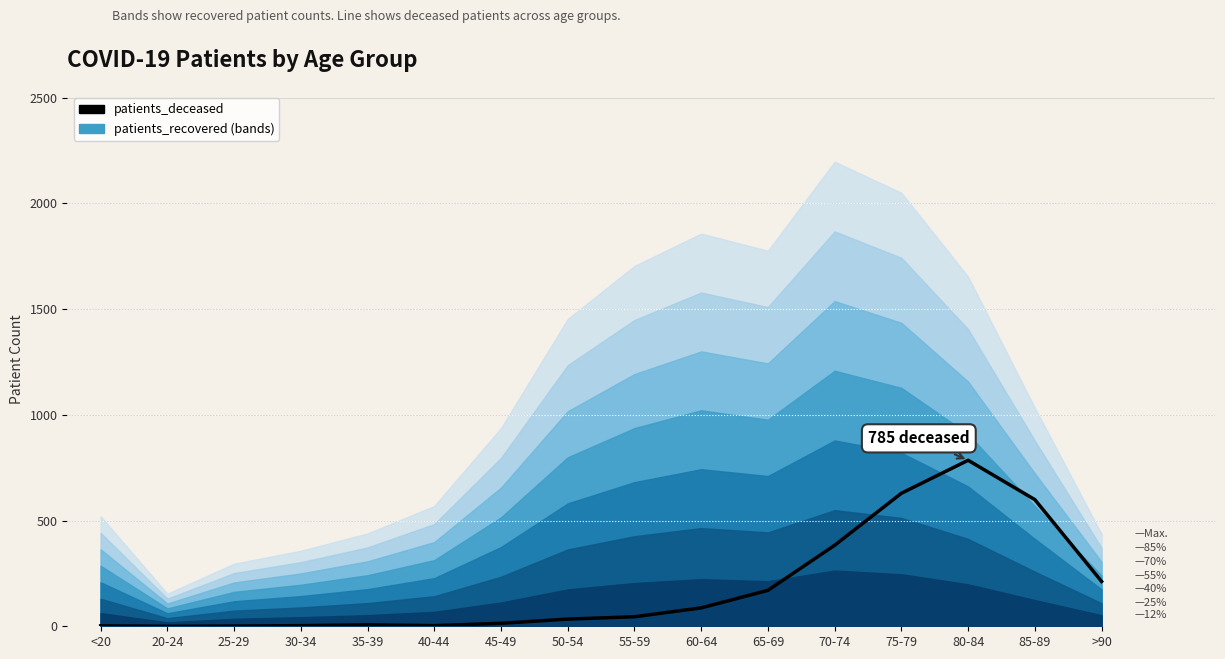

What is the average value?

186